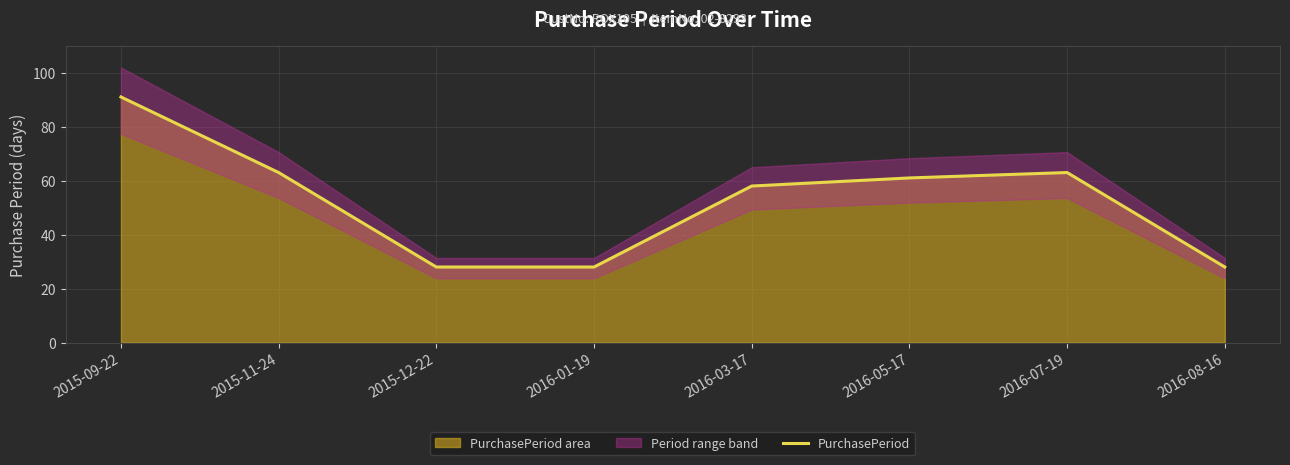

Reading left to right, what are all the values shown in this chart?

91	63	28	28	58	61	63	28